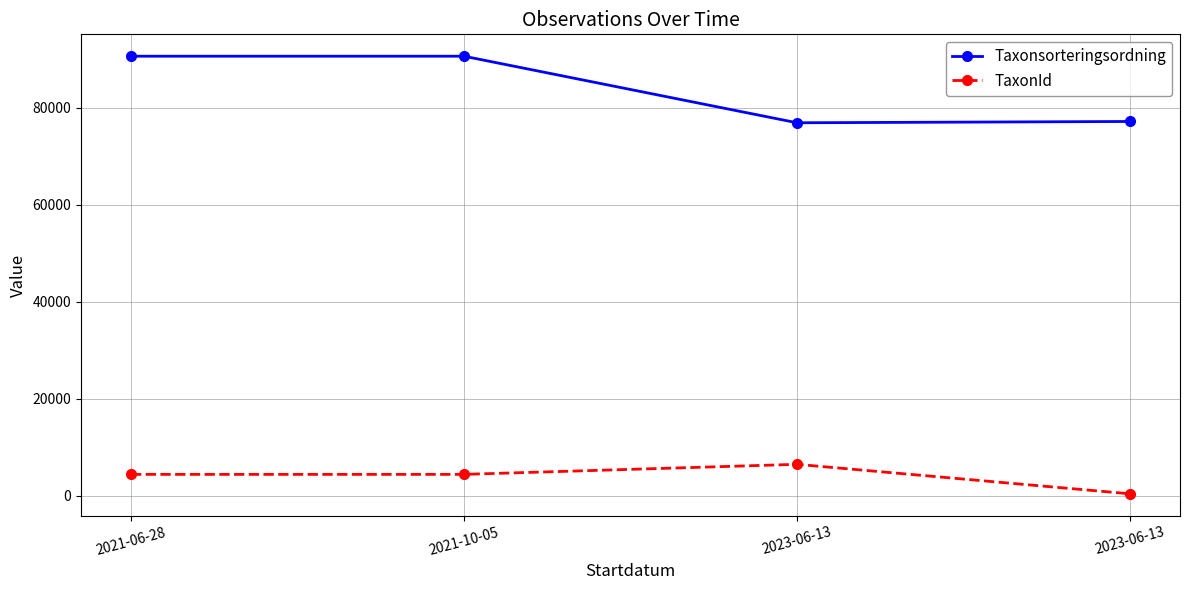

The TaxonId series shows 8386 at 2023-06-13. True or false?

False